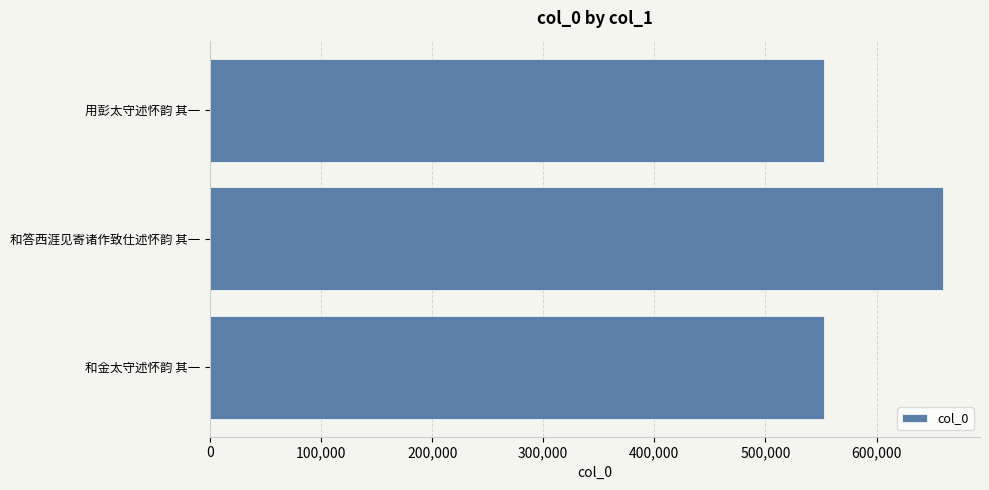

Which category has the highest value across all series?

和答西涯见寄诸作致仕述怀韵 其一